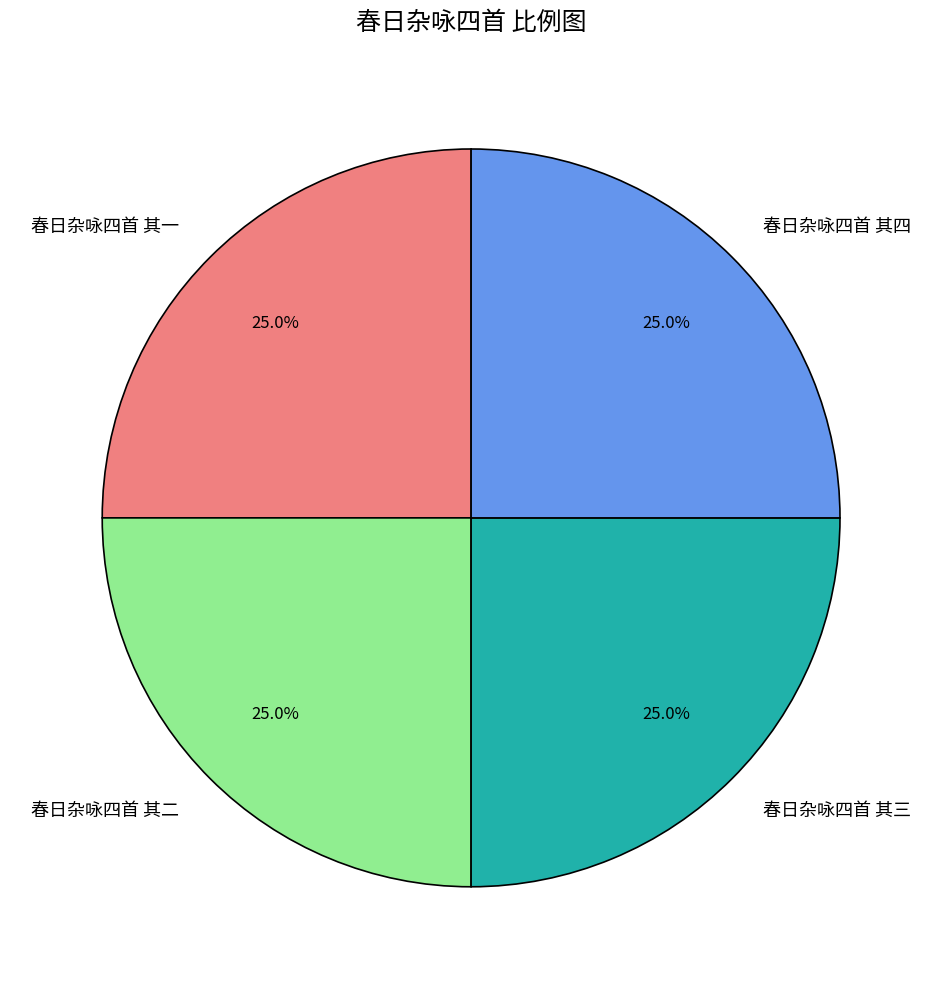

Is there a majority slice in this chart?

No